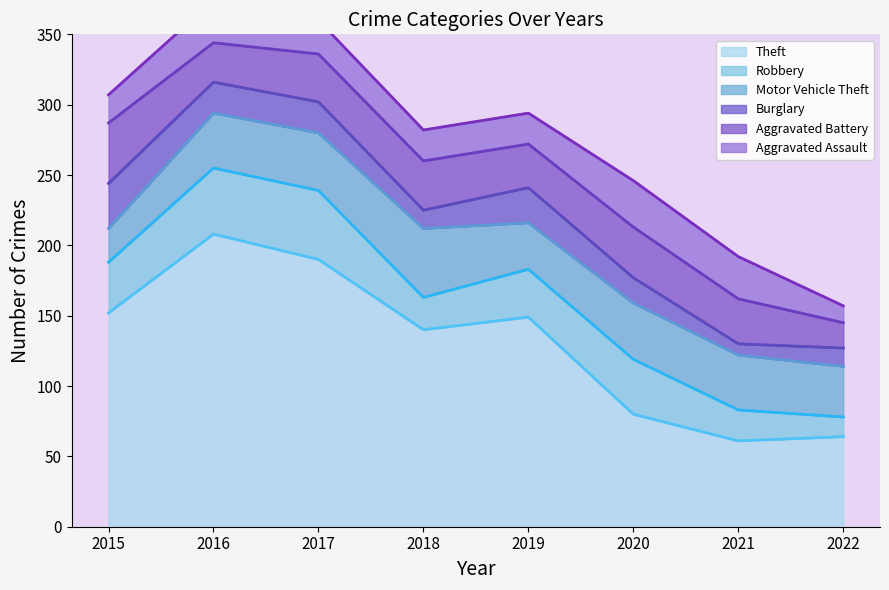

How many lines are shown in the chart?

6